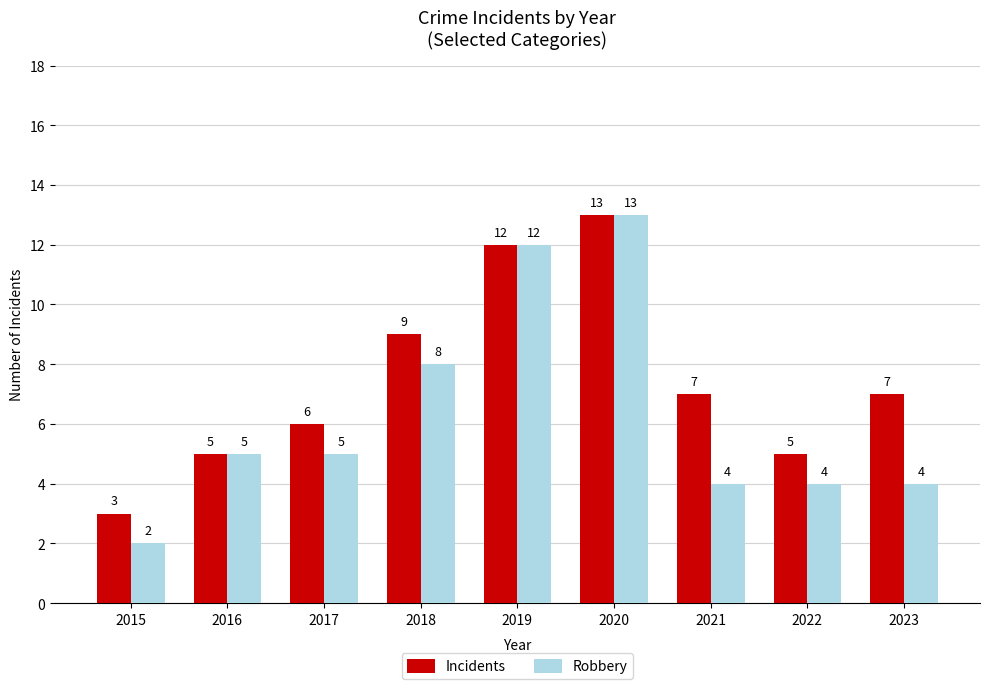

The Robbery series shows 5 at 2016. True or false?

True